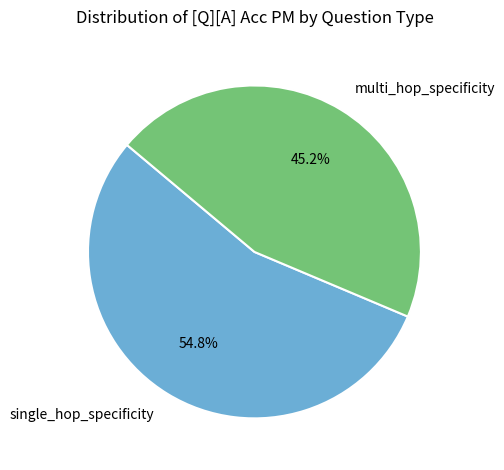

Count the number of slices in the pie.

2